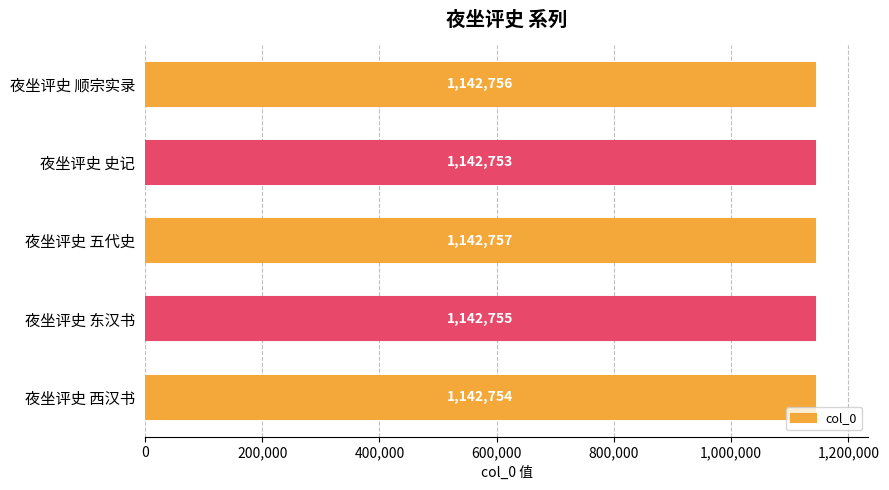

What is the ratio of the value at 夜坐评史 顺宗实录 to the value at 夜坐评史 西汉书?

1.0